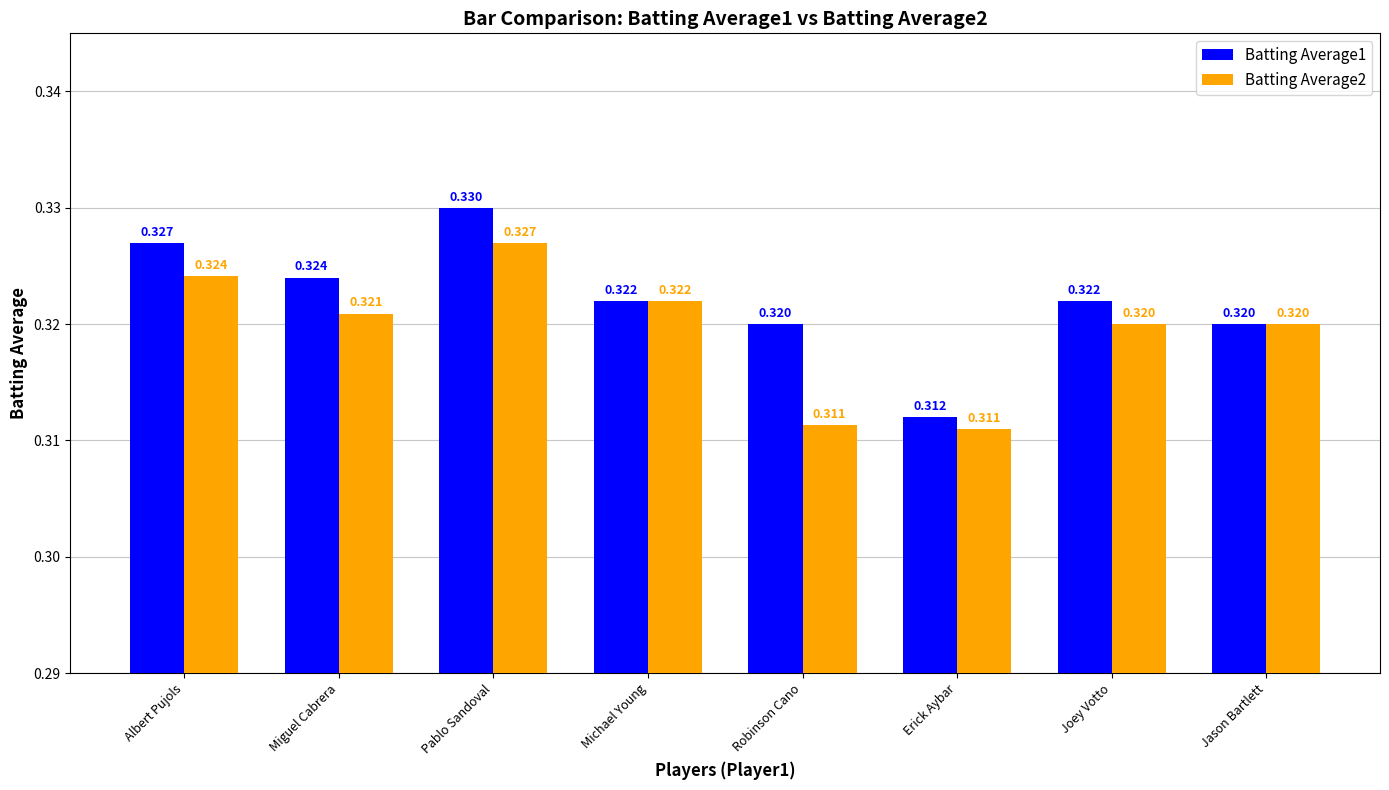

The Batting Average2 series shows 0.1 at Erick Aybar. True or false?

False